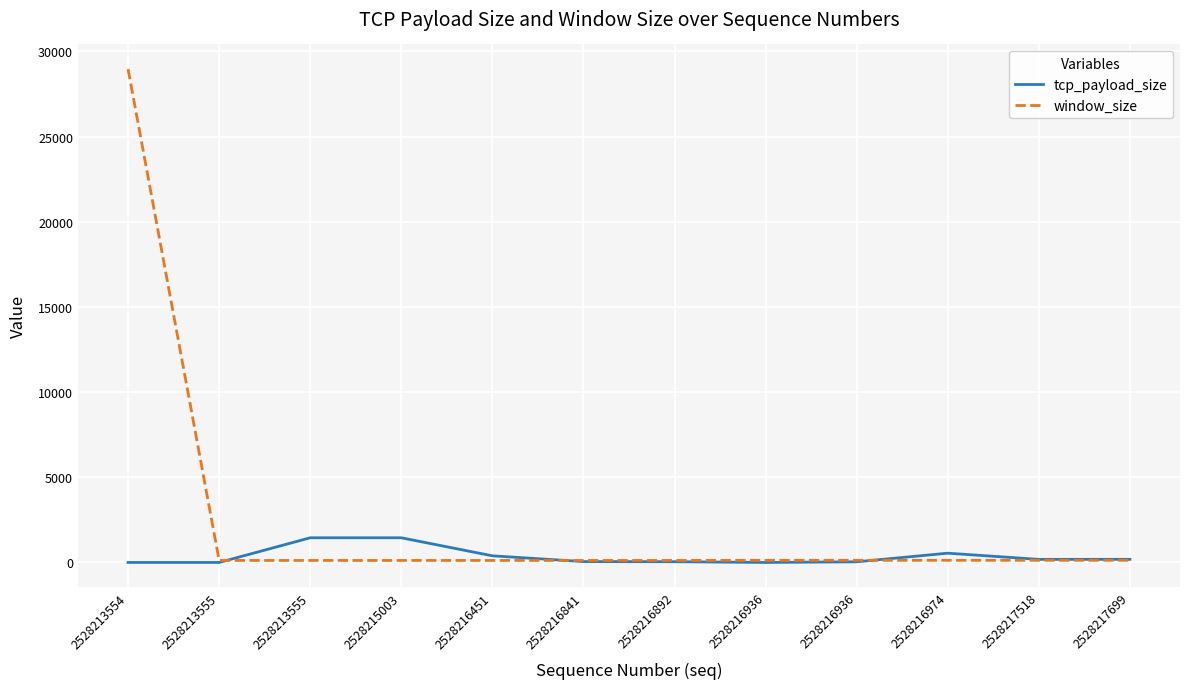

Is the value of window_size at 2528216892 greater than the value of tcp_payload_size at 2528216841?

Yes